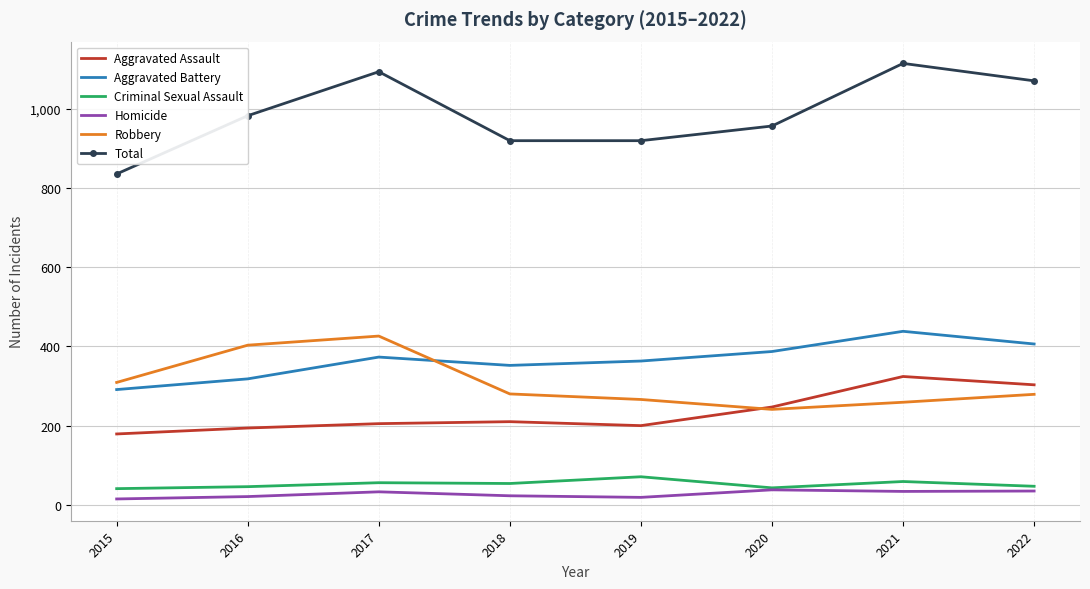

What is the average value of the Homicide series?

27